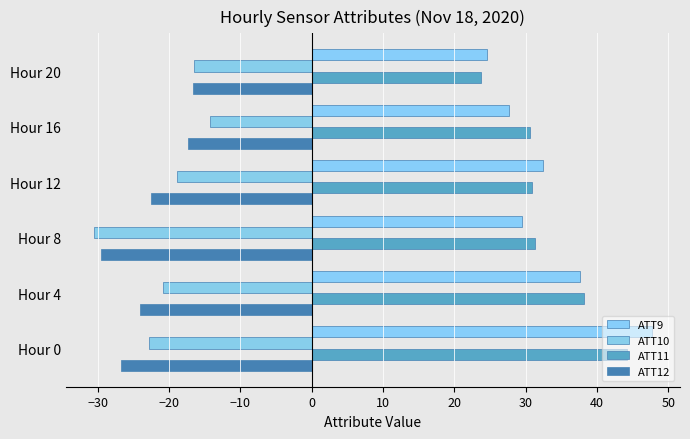

How many distinct data groups are displayed?

4